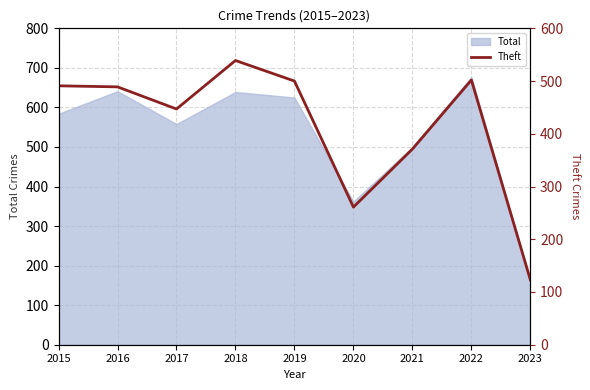

What is the lowest value of the Total series?

161